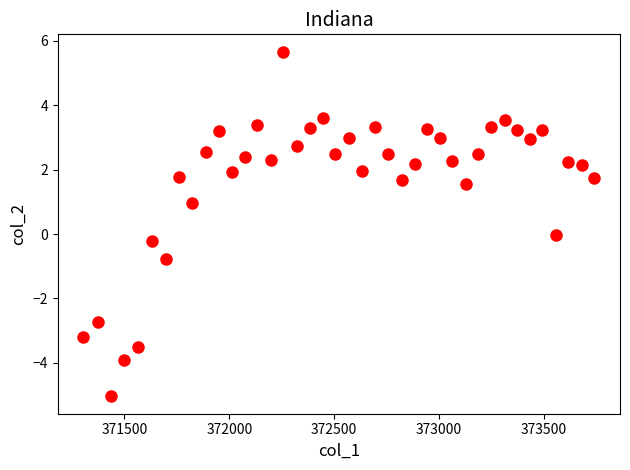

What is the range of Y values (max minus min)?

10.7